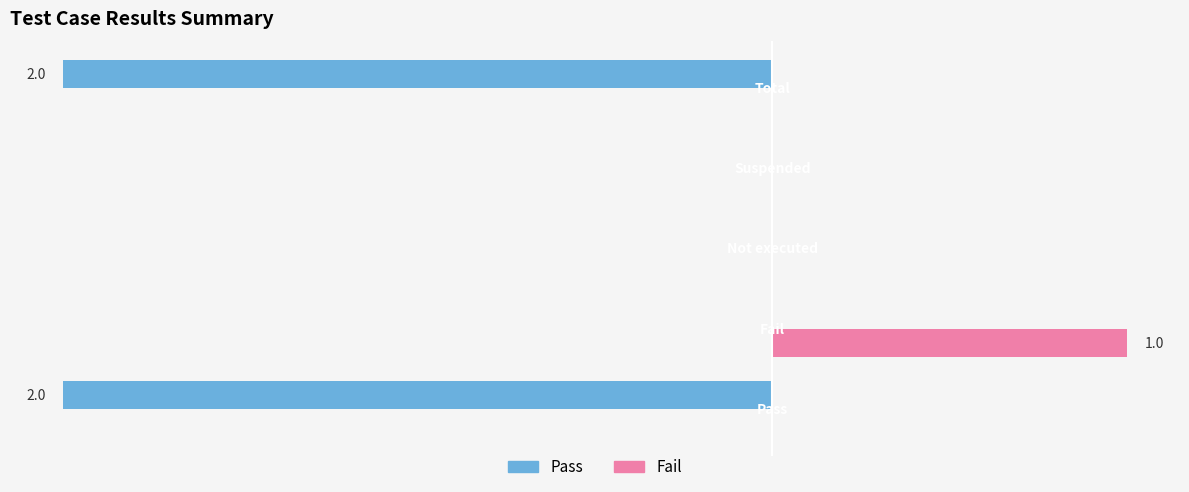

What is the sum of all Pass values?

-4